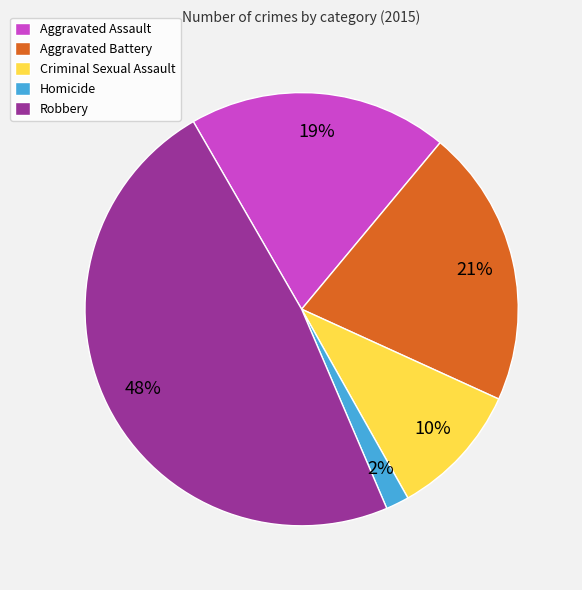

Count the number of slices in the pie.

5